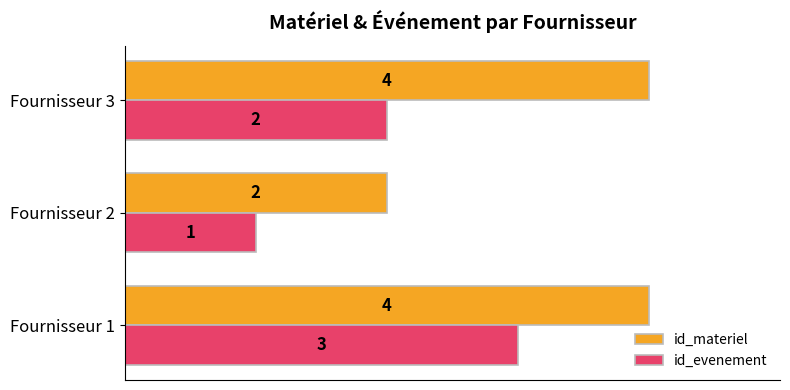

List the labels in order of id_evenement value, smallest first.

Fournisseur 2, Fournisseur 3, Fournisseur 1